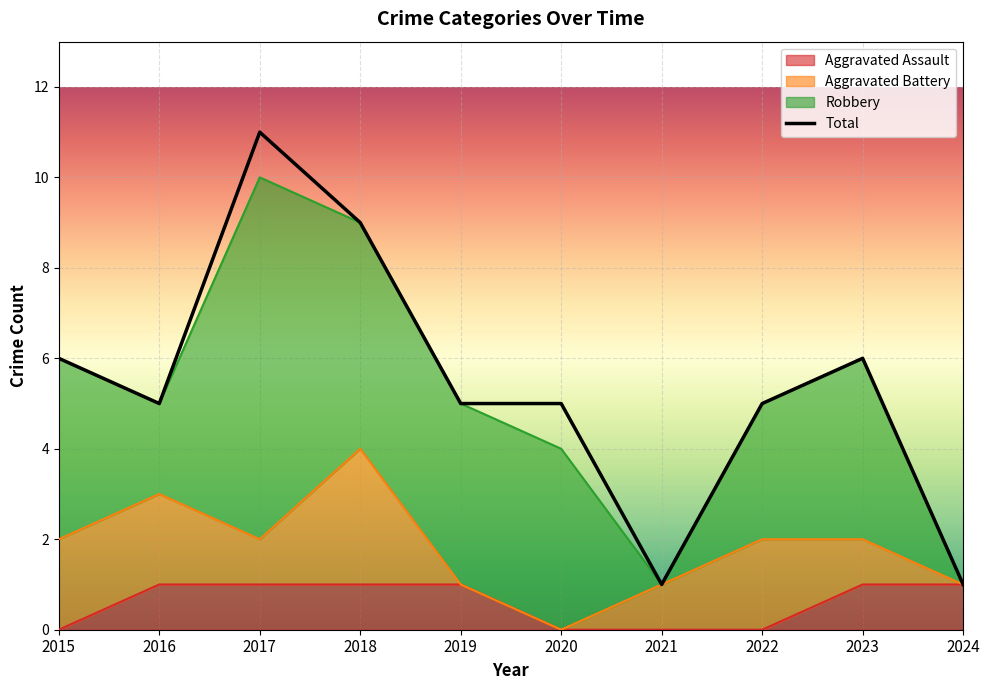

True or false: Aggravated Assault has more than 0 interior local peaks.

False